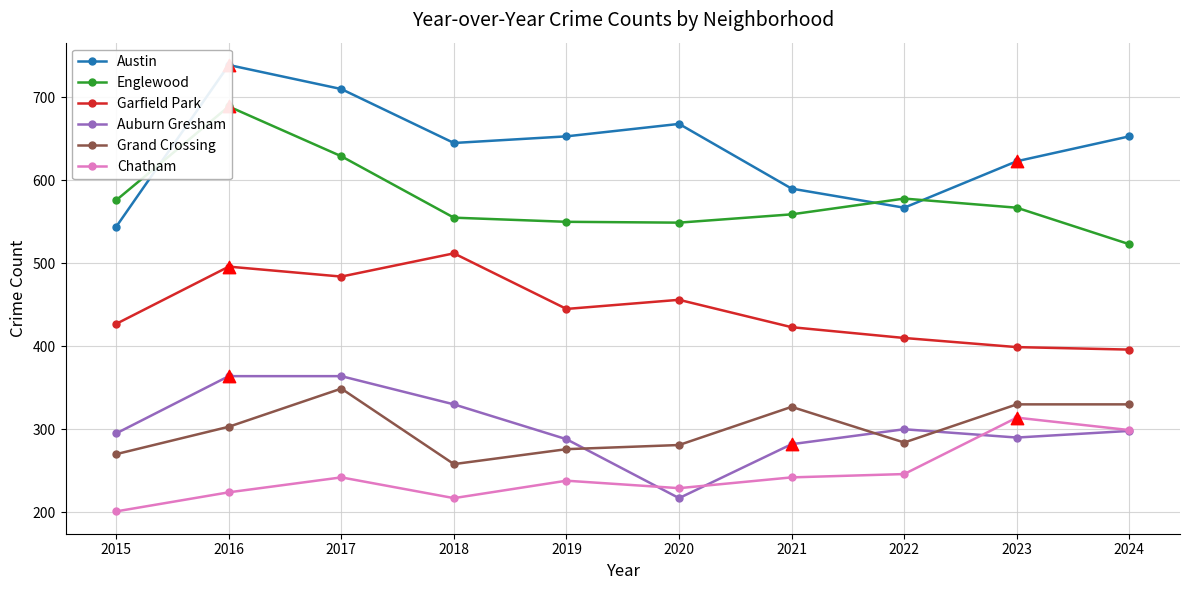

Which series reaches the maximum Y coordinate?

Austin